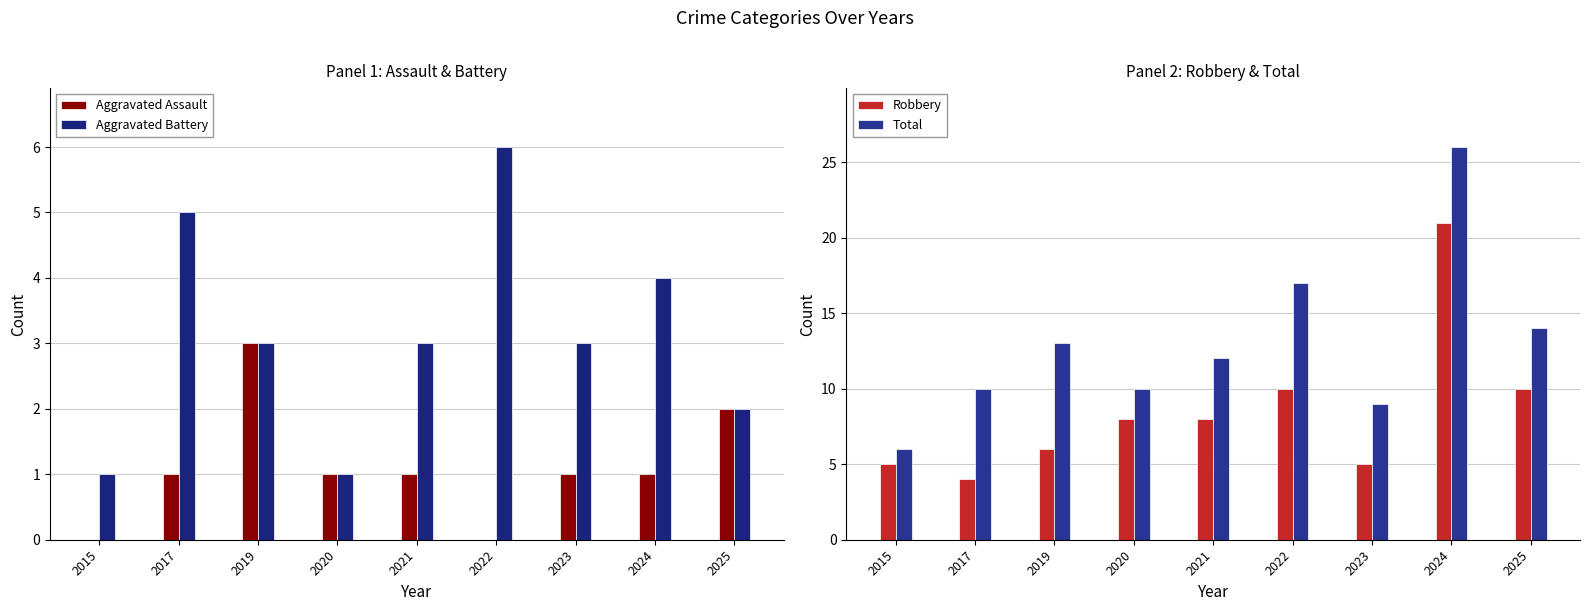

The value of Aggravated Battery at 2021 is 3. True or false?

True